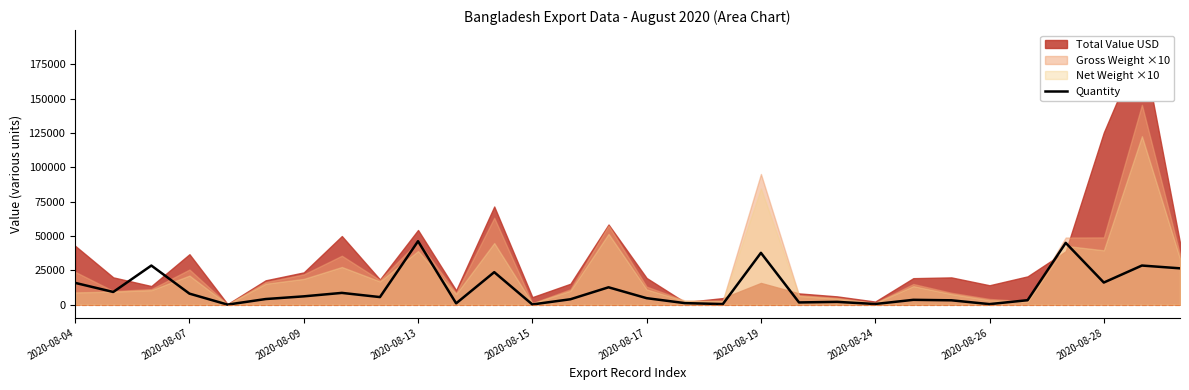

How many data points are above 5566?

14